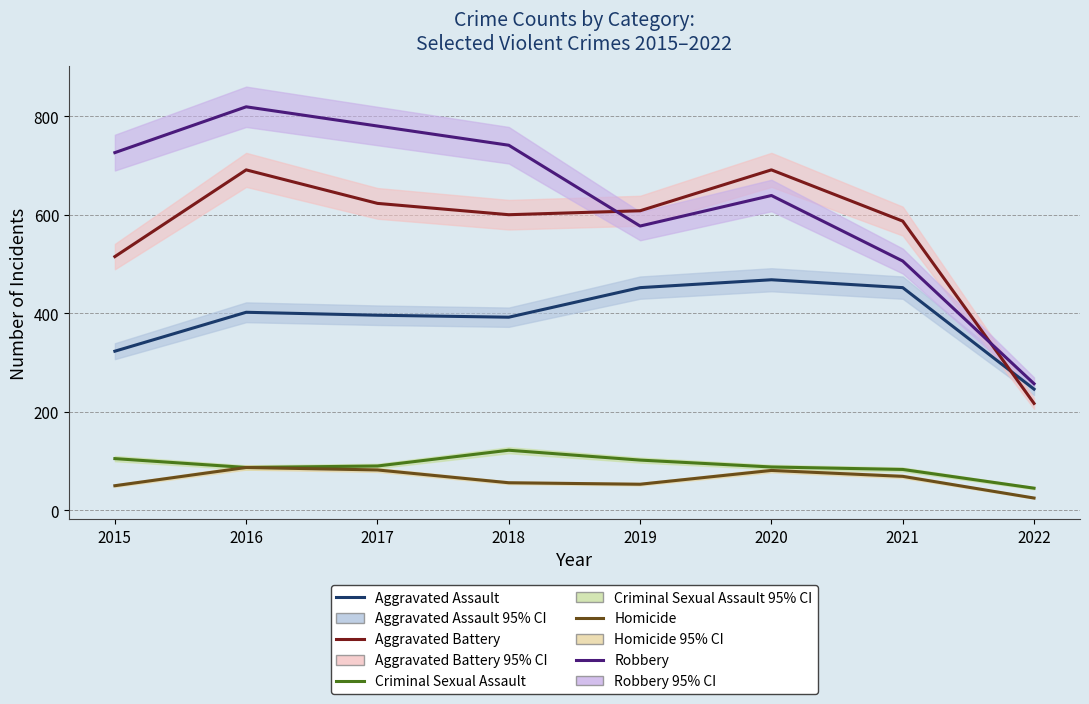

What are all the series names shown in the legend?

Aggravated Assault, Aggravated Battery, Criminal Sexual Assault, Homicide, Robbery